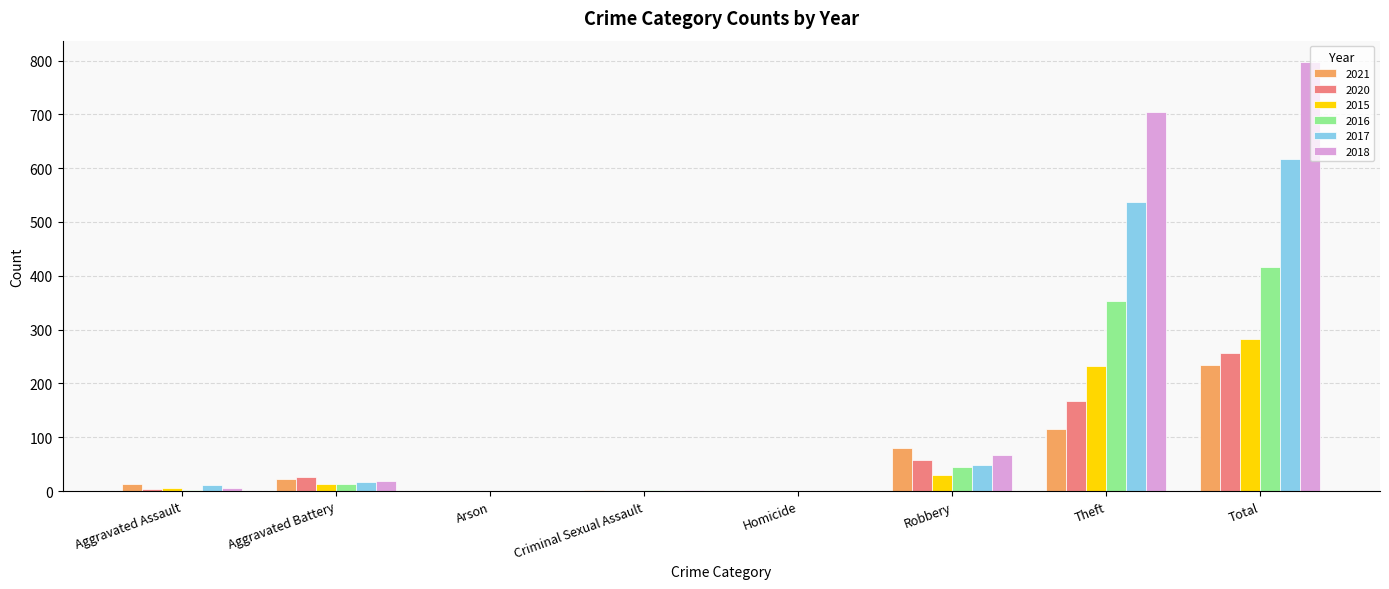

Are the bars horizontal?

No